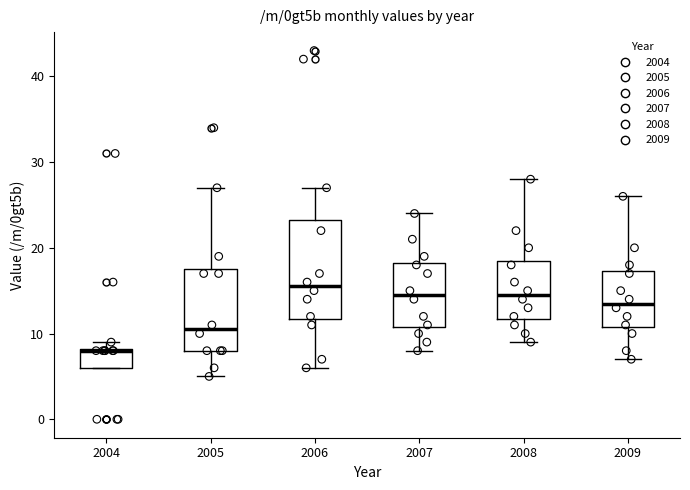

Where does the lower whisker of the box at x = 2006 end on the y-axis? The values are not printed on the chart, so give them approximately, as read against the axis.

6